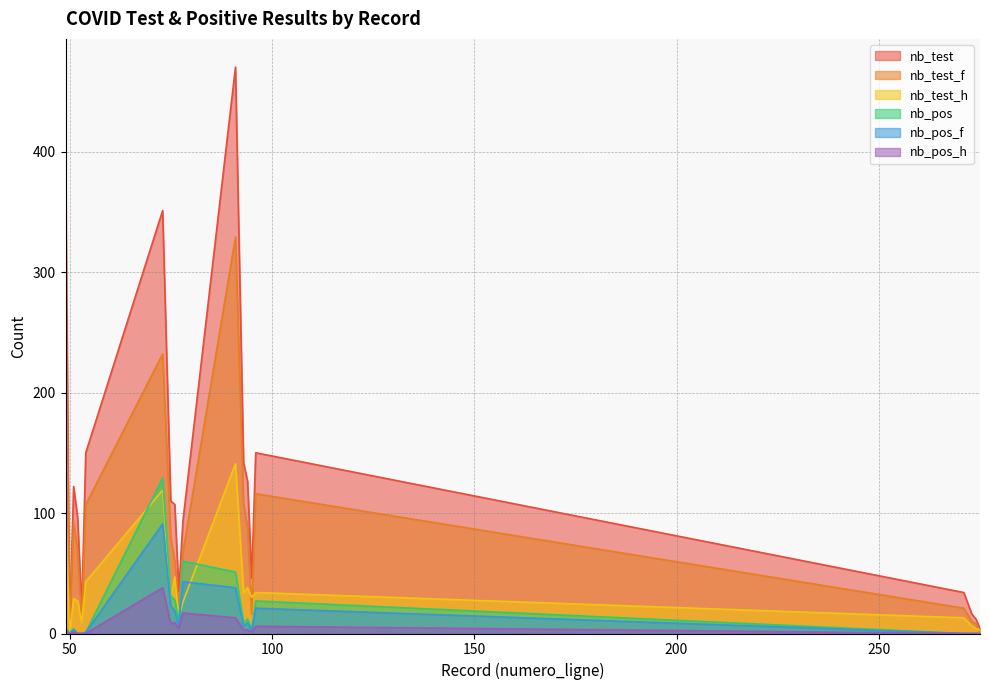

The value of nb_pos at 53 is 74. True or false?

False